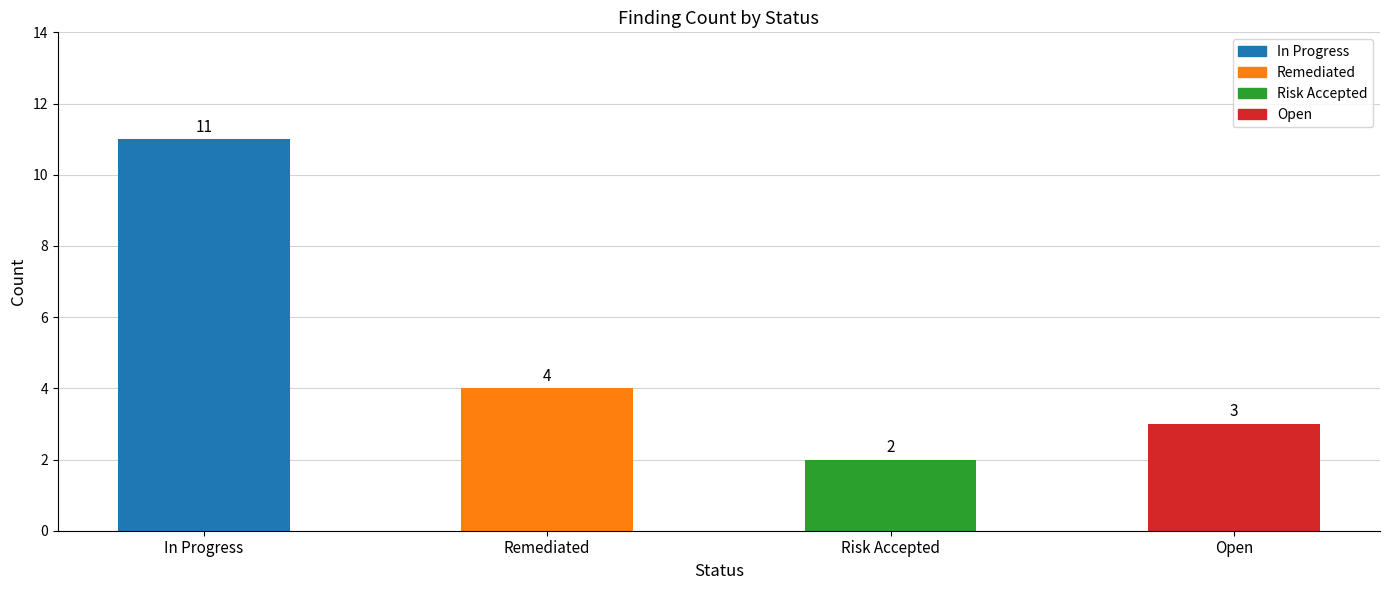

List the labels in order of value, smallest first.

Risk Accepted, Open, Remediated, In Progress